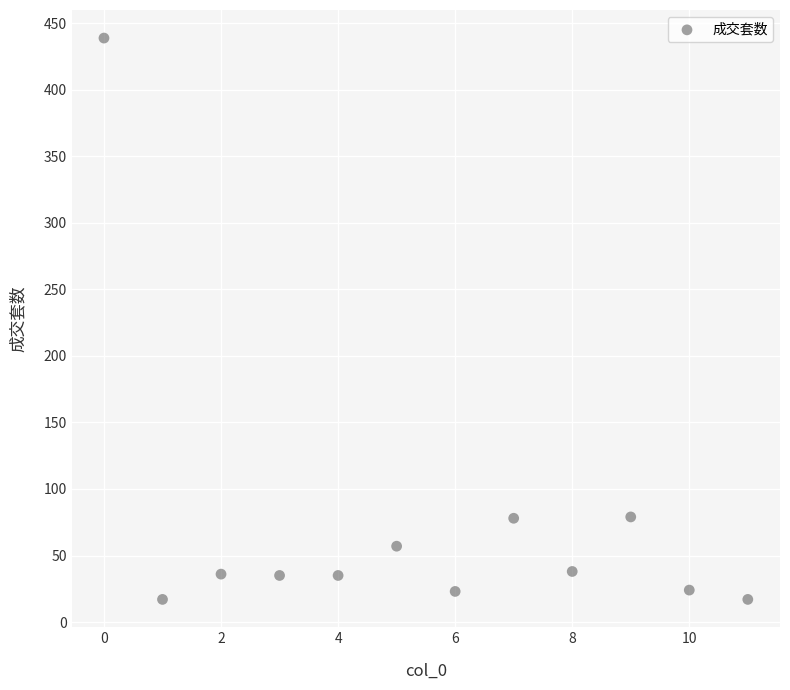

What is the range of Y values (max minus min)?

422